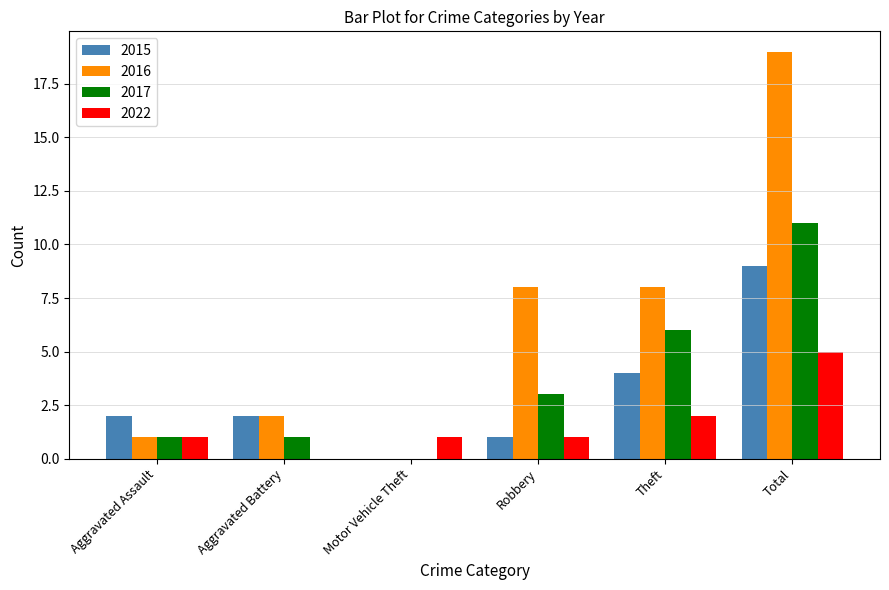

Reading left to right, transcribe all the data shown in this chart.

2015: 2	2	0	1	4	9
2016: 1	2	0	8	8	19
2017: 1	1	0	3	6	11
2022: 1	0	1	1	2	5